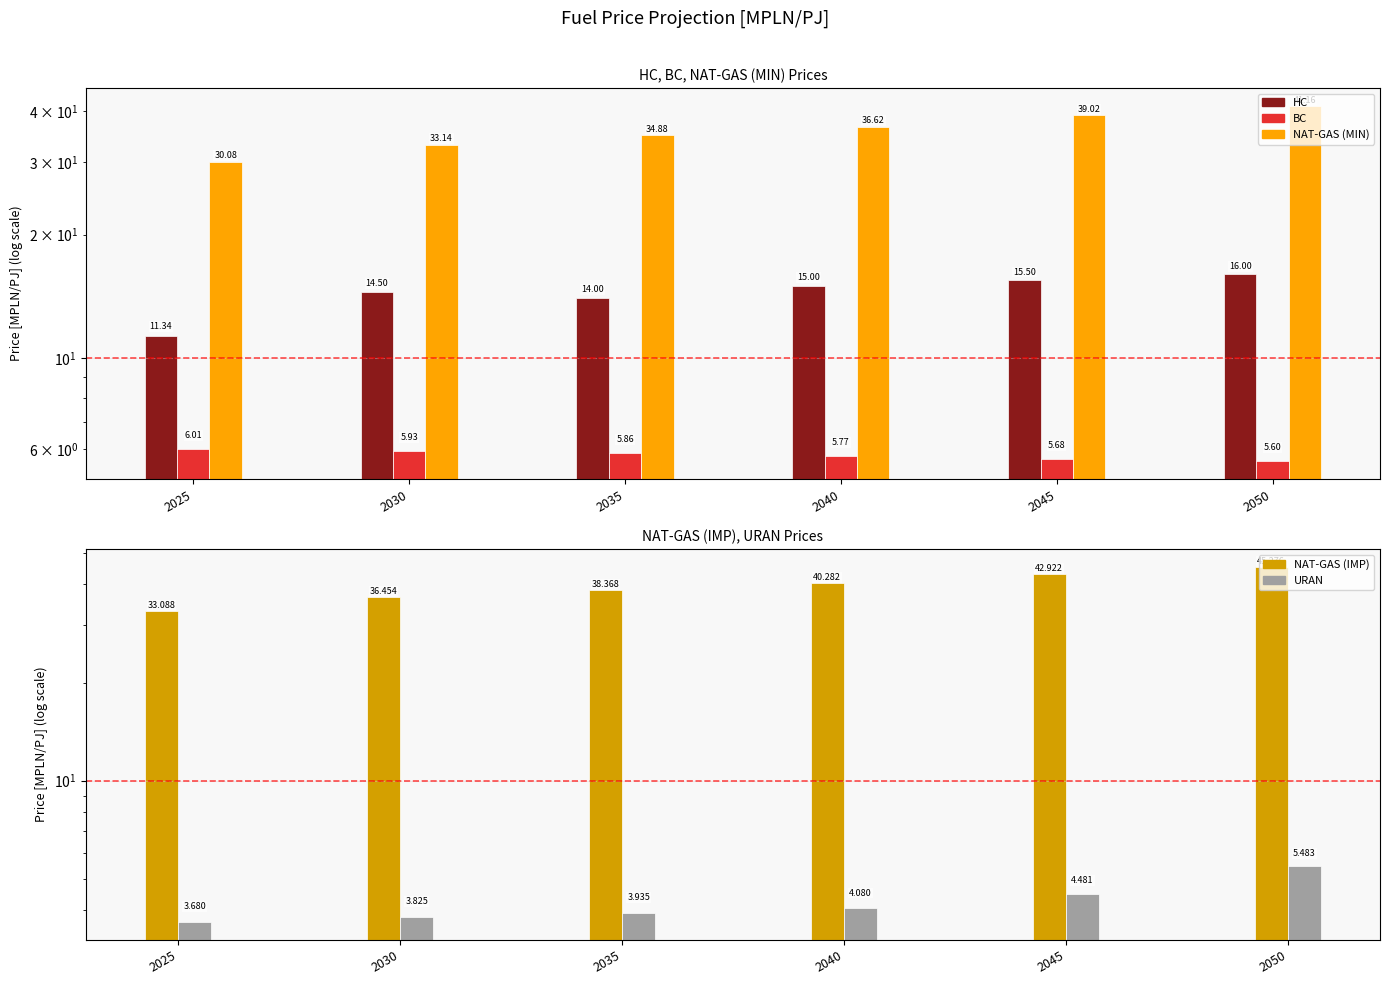

Is it true that URAN equals 2.5 at 2025?

False